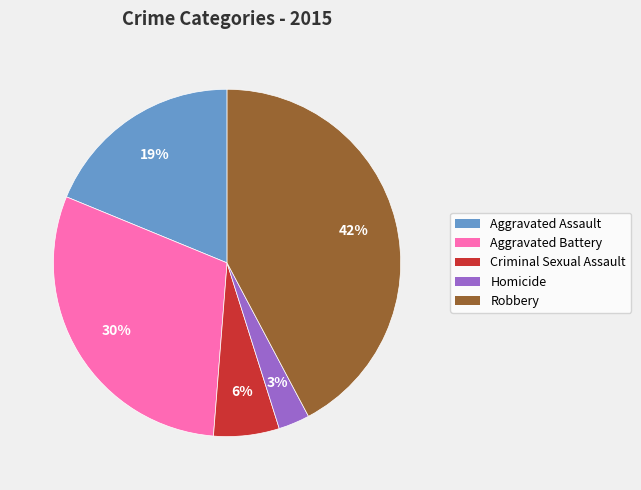

Count the number of slices in the pie.

5